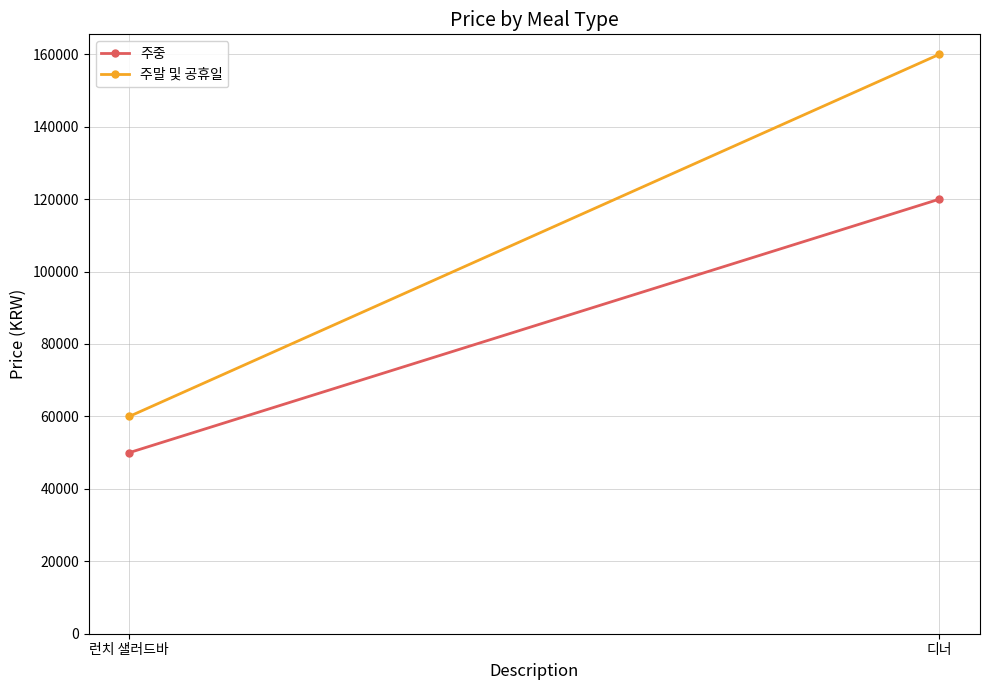

Which series has the widest spread of values?

주말 및 공휴일